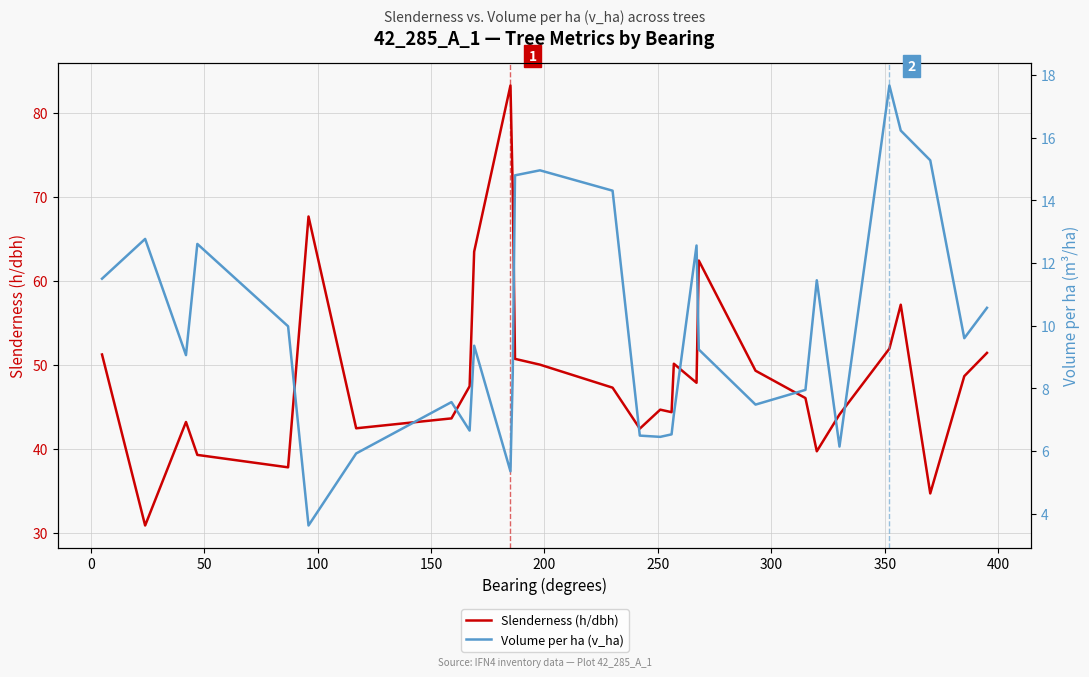

How many data points in Volume per ha (v_ha) are less than 9?

13